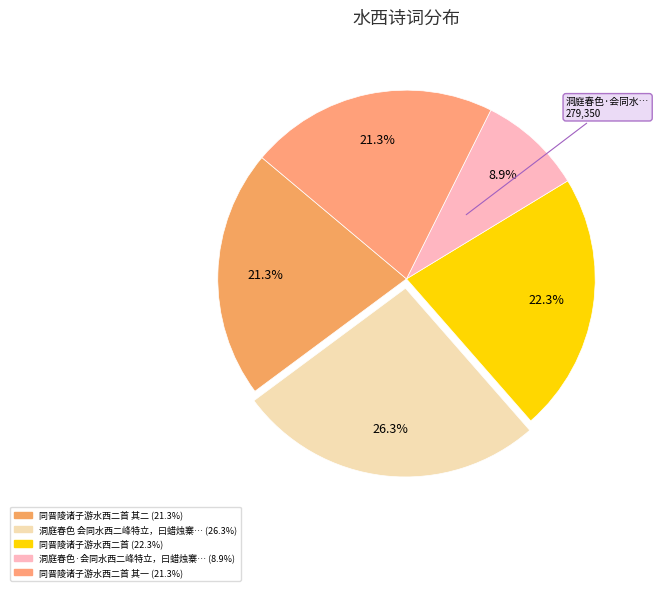

How many segments does this pie chart have?

5